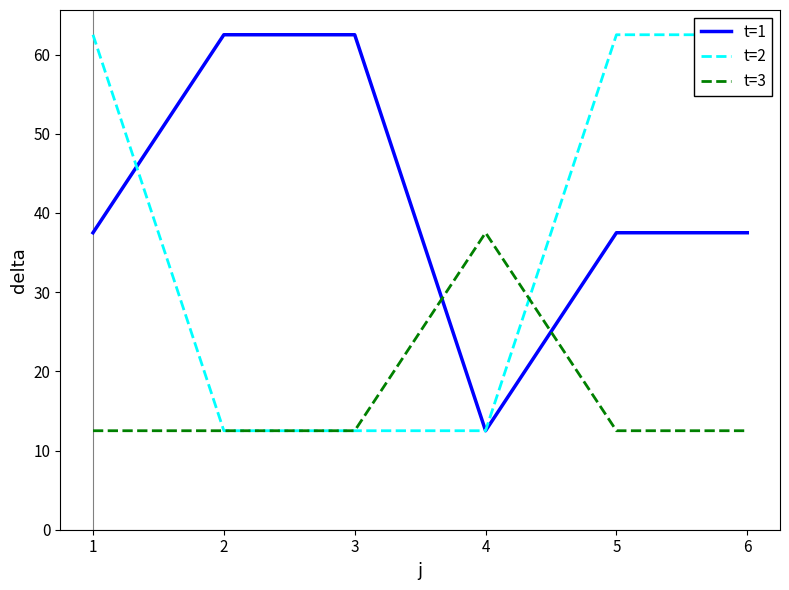

How many data points in t=1 are less than 37?

1